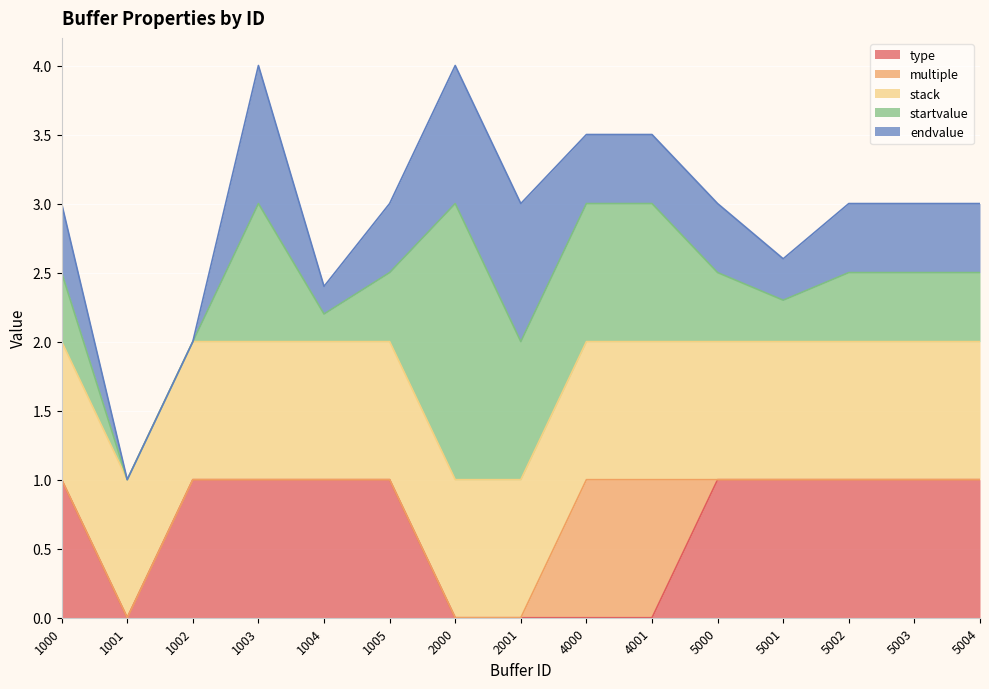

After their last crossing, which series has the higher values: type or multiple?

type